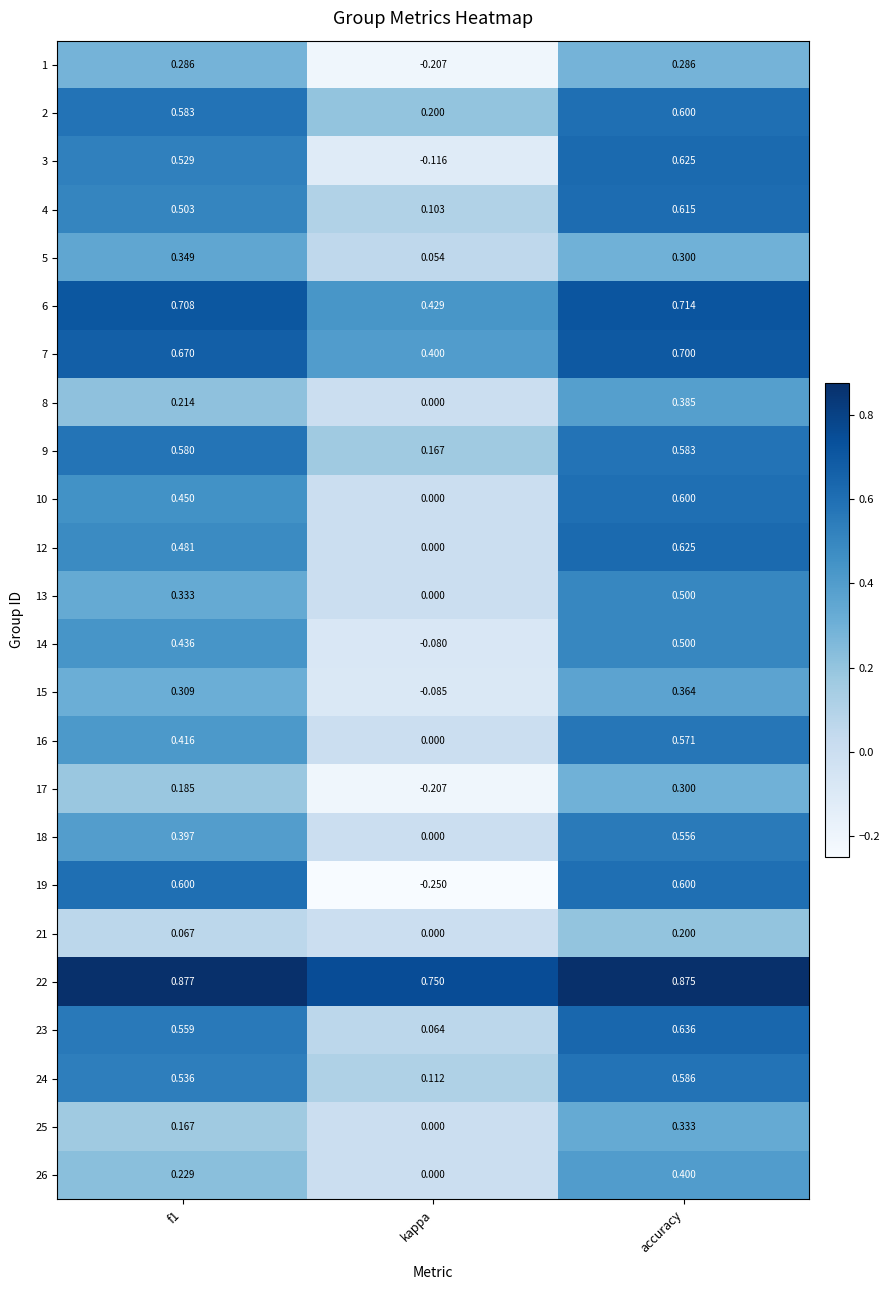

What is the total value across all series at kappa?

1.3